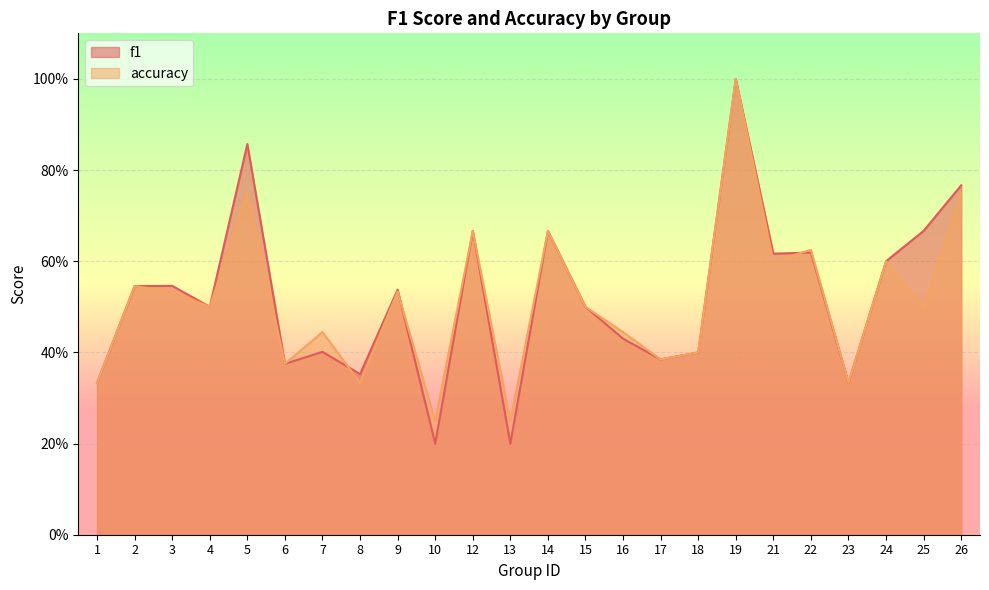

True or false: accuracy has a value of 0.3 at 23.

True